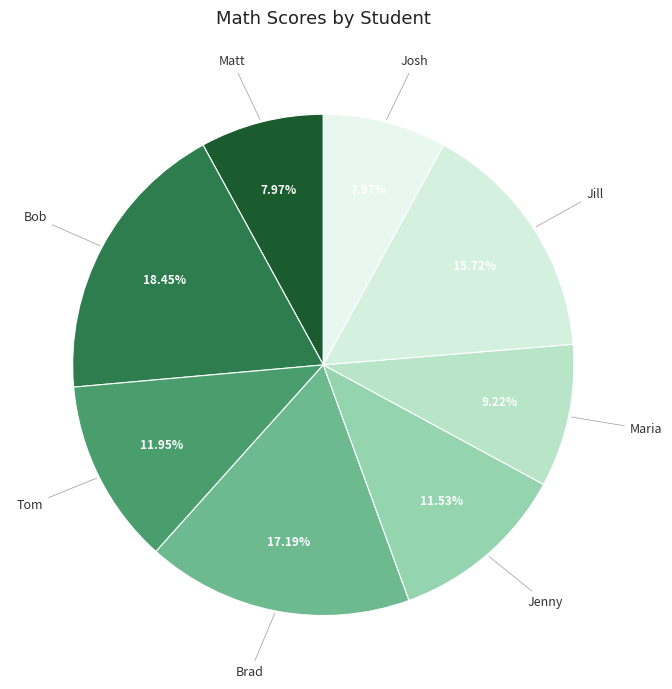

Count the number of slices in the pie.

8